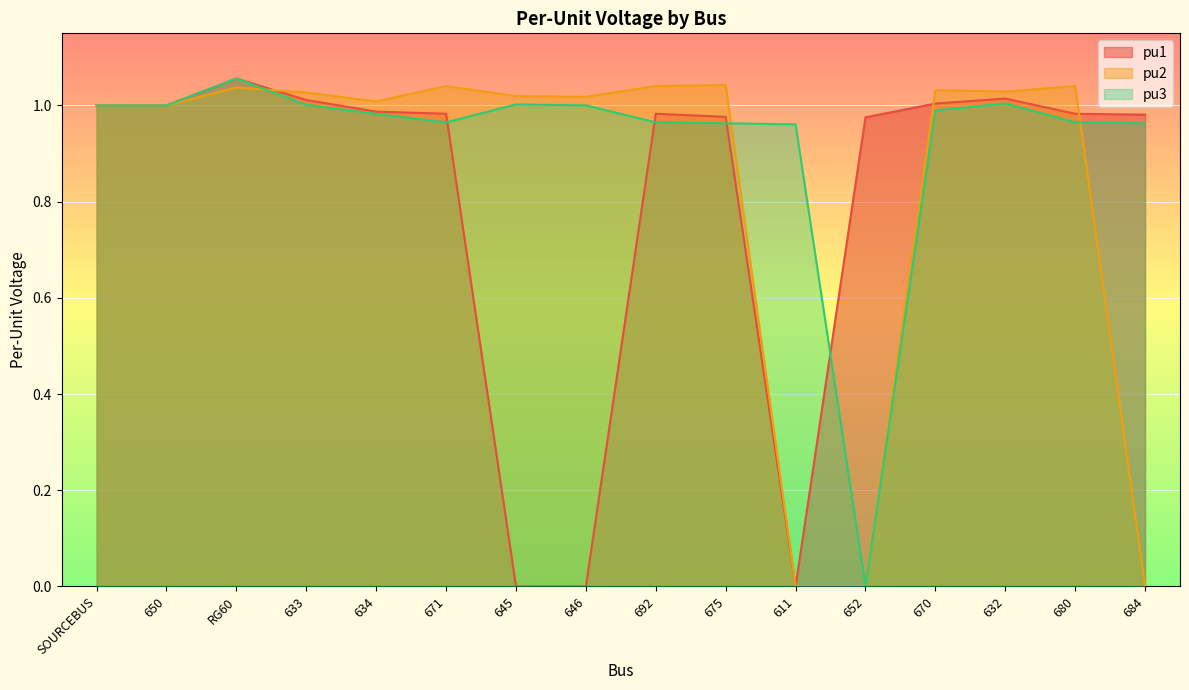

What is the total value across all series at 675?

3.0